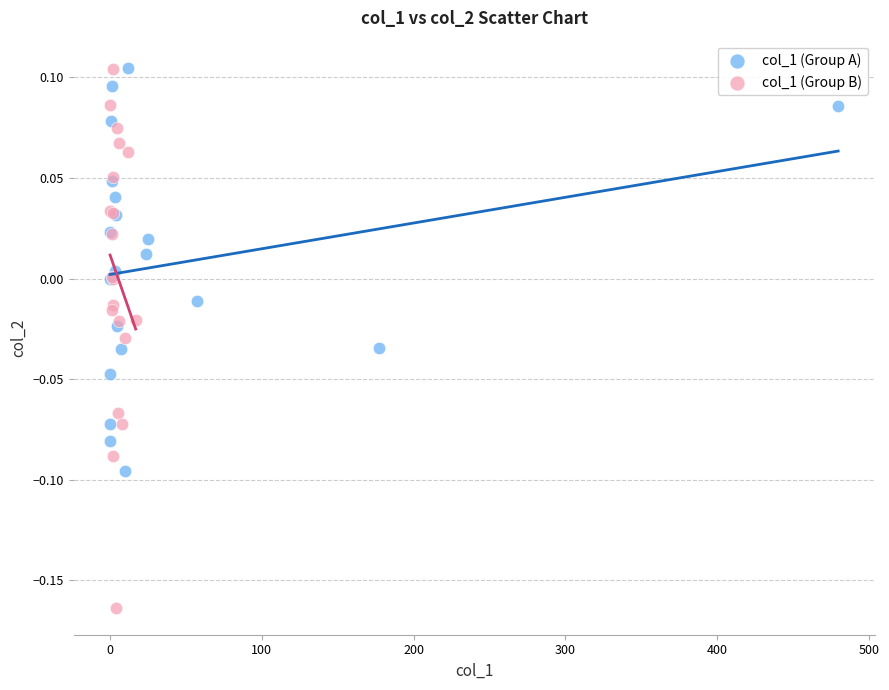

Which series contains the lowest Y value?

col_1 (Group B)